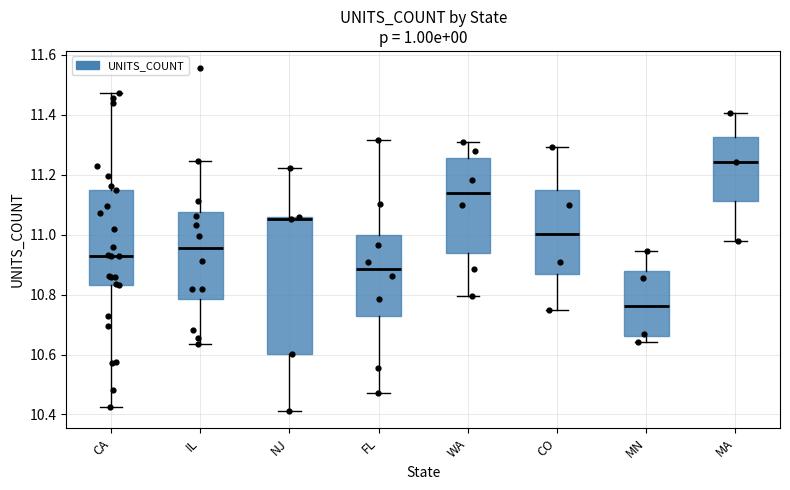

Which box has the highest median line?

MA